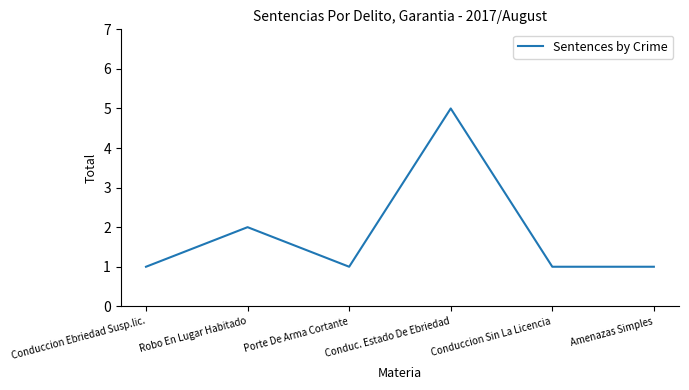

Where is the first local maximum?

Robo En Lugar Habitado